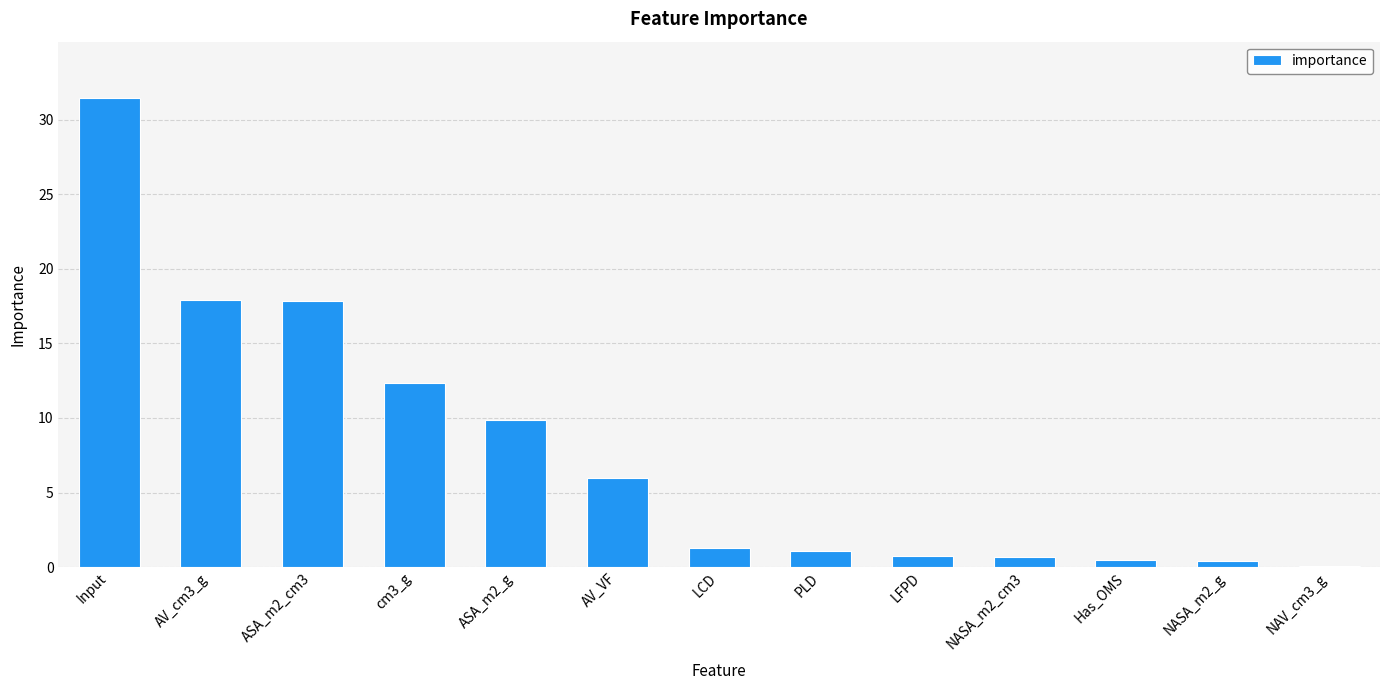

Which category has the highest value across all series?

Input